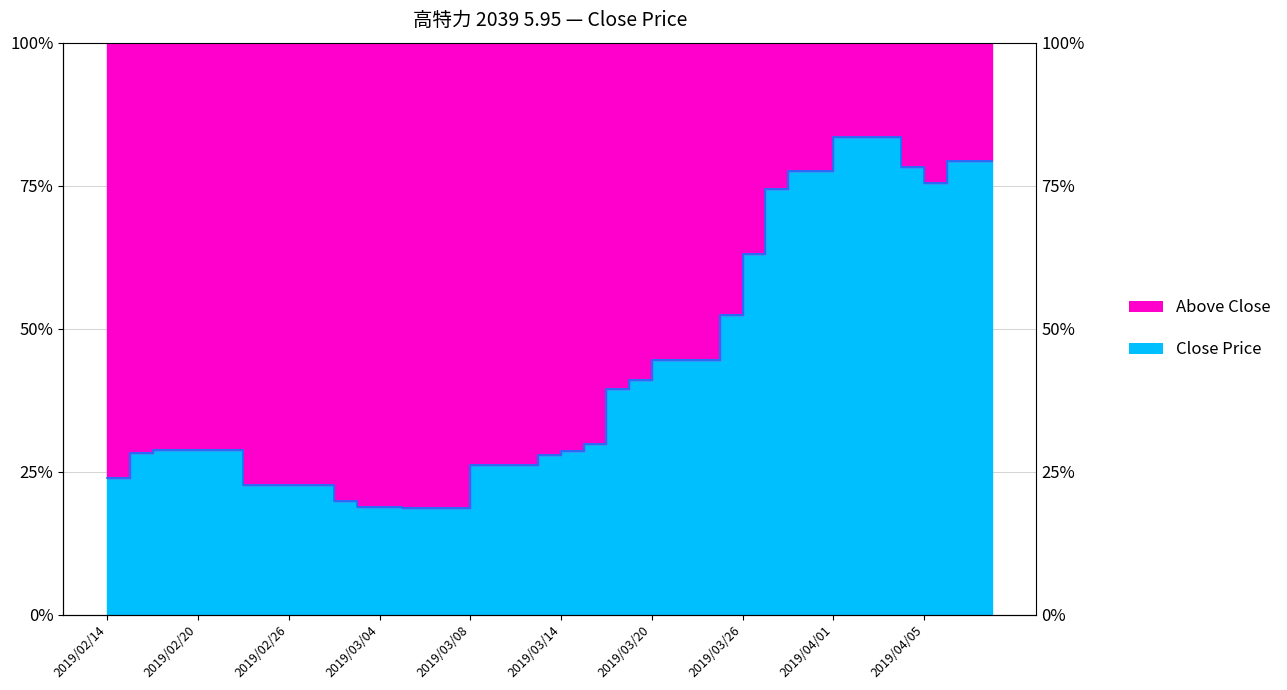

Rank the categories by value from highest to lowest.

2019/04/01, 2019/04/02, 2019/04/03, 2019/04/08, 2019/04/09, 2019/04/10, 2019/04/04, 2019/03/28, 2019/03/29, 2019/04/05, 2019/03/27, 2019/03/26, 2019/03/25, 2019/03/20, 2019/03/21, 2019/03/22, 2019/03/19, 2019/03/18, 2019/03/15, 2019/02/18, 2019/02/19, 2019/02/20, 2019/02/21, 2019/03/14, 2019/02/15, 2019/03/13, 2019/03/08, 2019/03/11, 2019/03/12, 2019/02/14, 2019/02/22, 2019/02/25, 2019/02/26, 2019/02/27, 2019/02/28, 2019/03/01, 2019/03/04, 2019/03/05, 2019/03/06, 2019/03/07